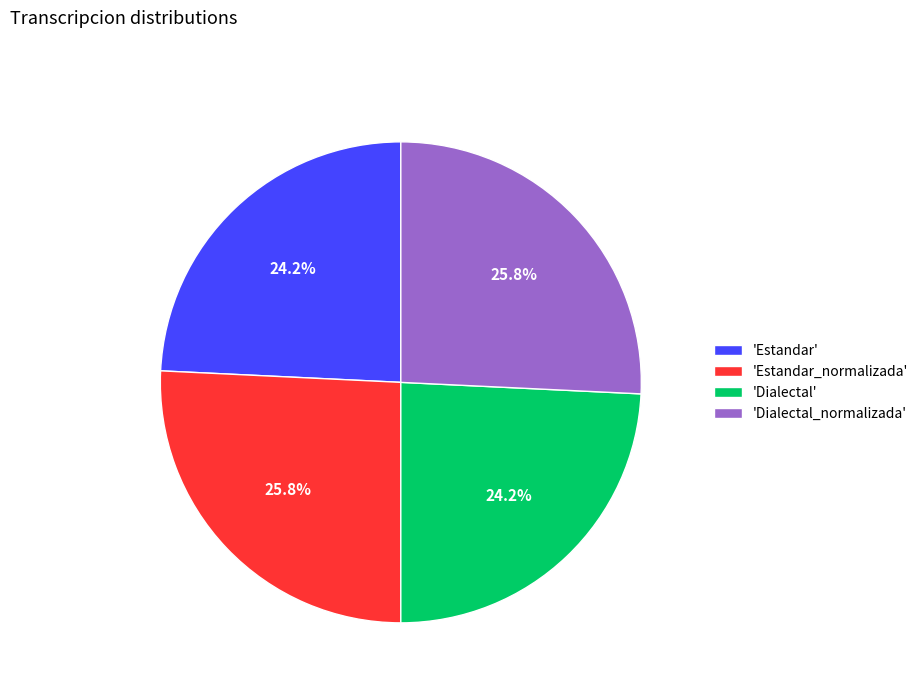

Is there a majority slice in this chart?

No